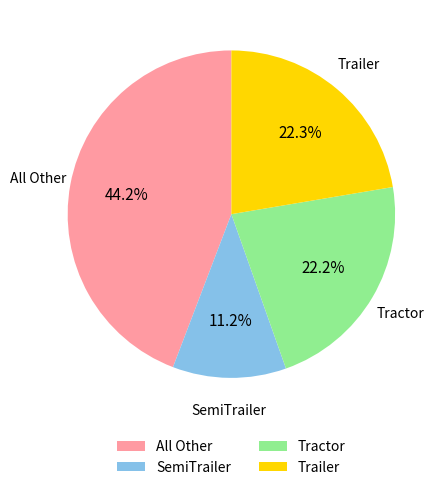

Is the sum of Trailer and SemiTrailer greater than half?

No